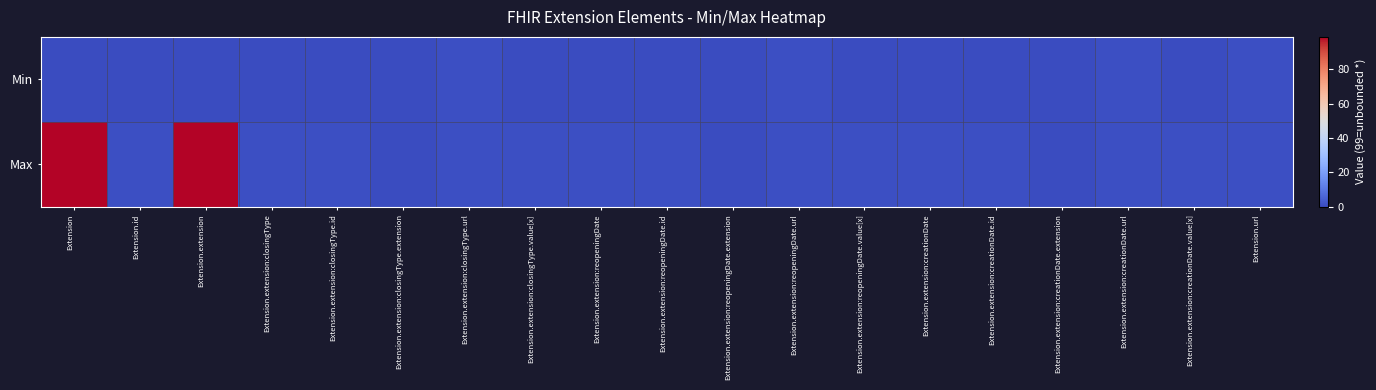

At which category is the sum across all series the highest?

Extension